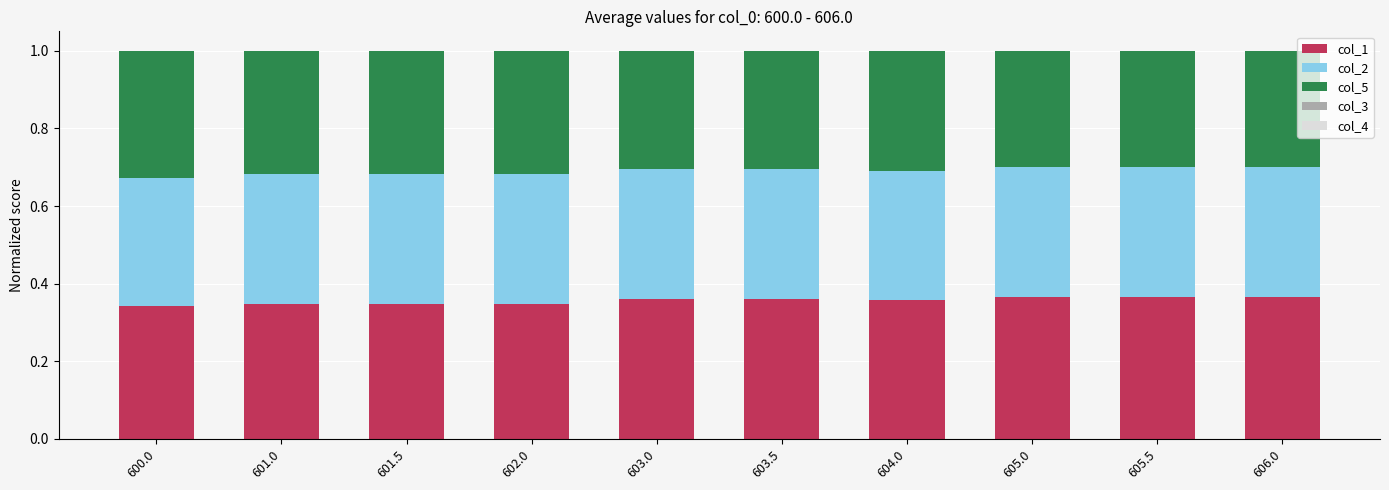

The col_1 series shows 0.3 at 601.5. True or false?

True